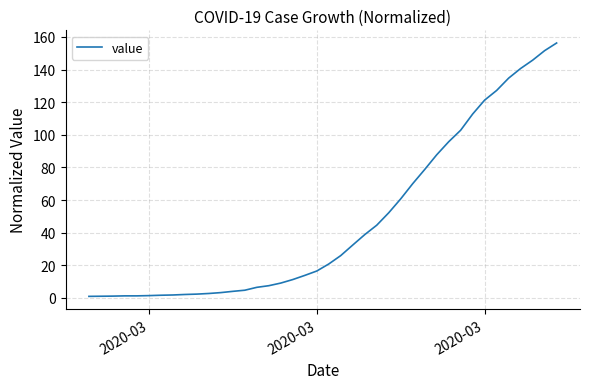

What is the minimum value shown in the chart?

1.0